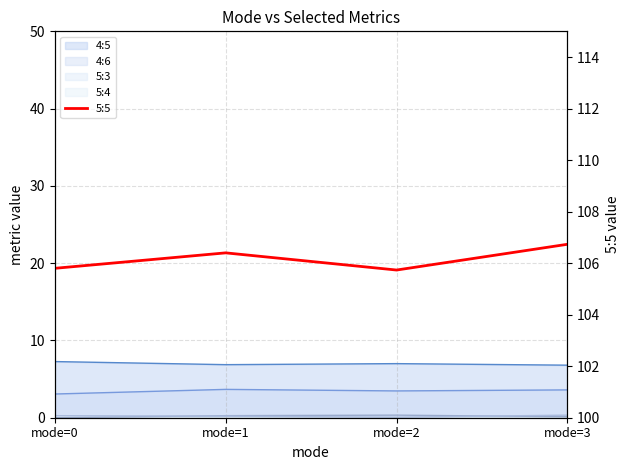

List the labels in order of value, smallest first.

mode=2, mode=0, mode=1, mode=3